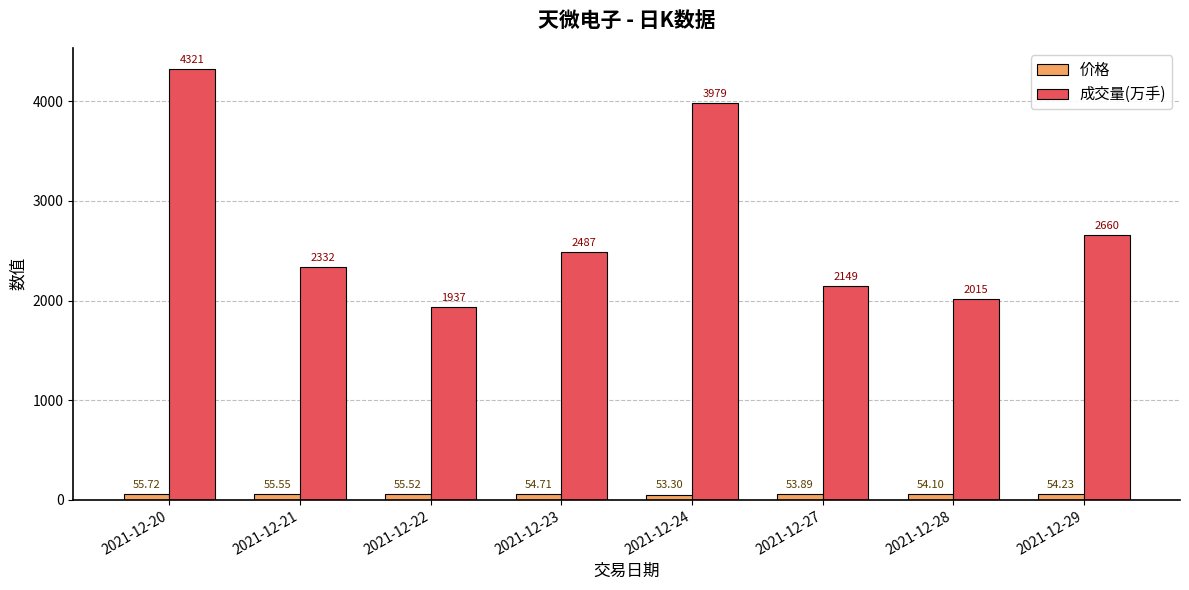

Which series has the largest range (max minus min)?

成交量(万手)